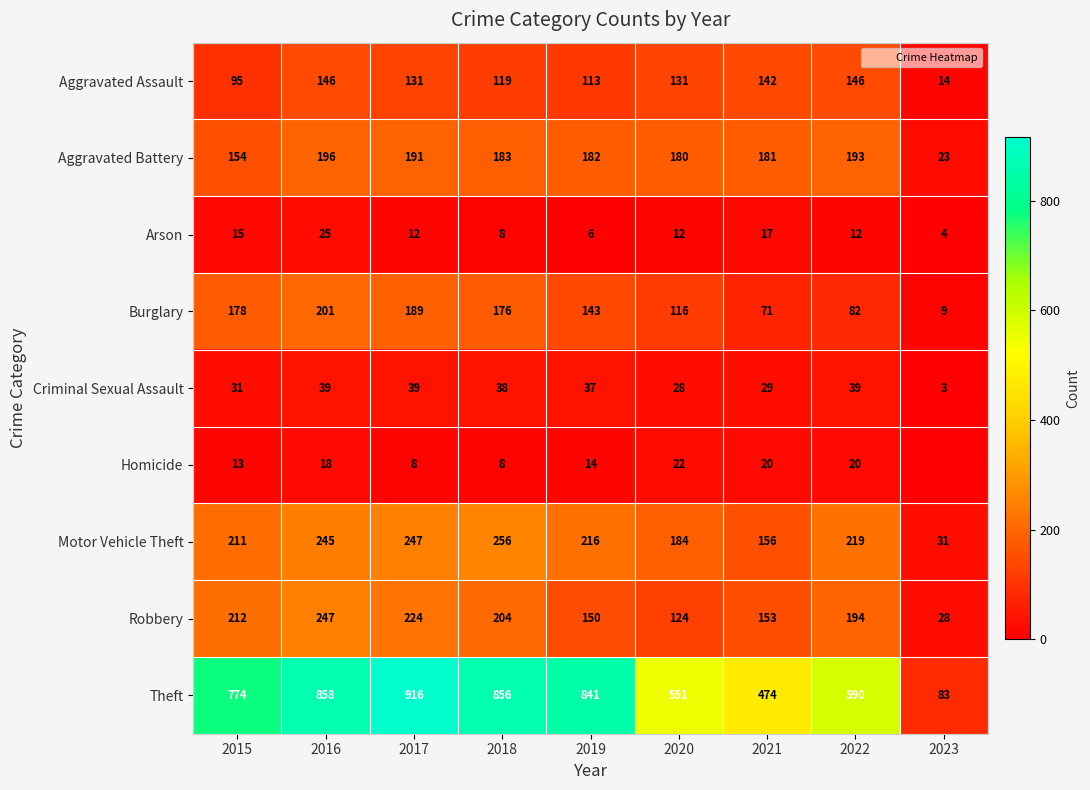

What is the average value of the Burglary series?

129